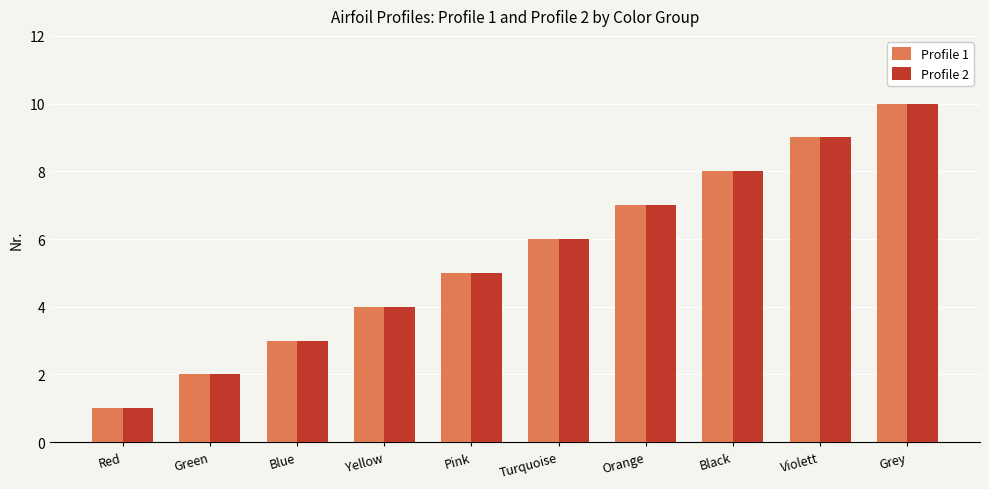

What is the difference between the second highest and second lowest values in the Profile 2 series?

7